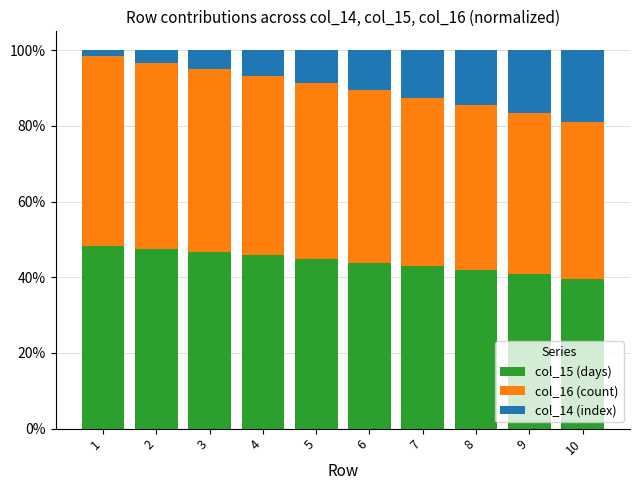

What is the total value across all series at 5?

100.0